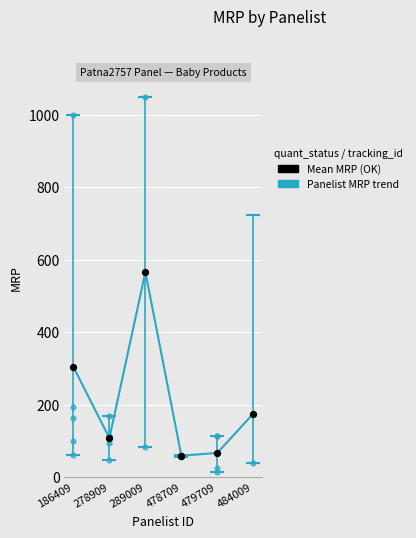

Which series contains the lowest Y value?

Panelist MRP trend